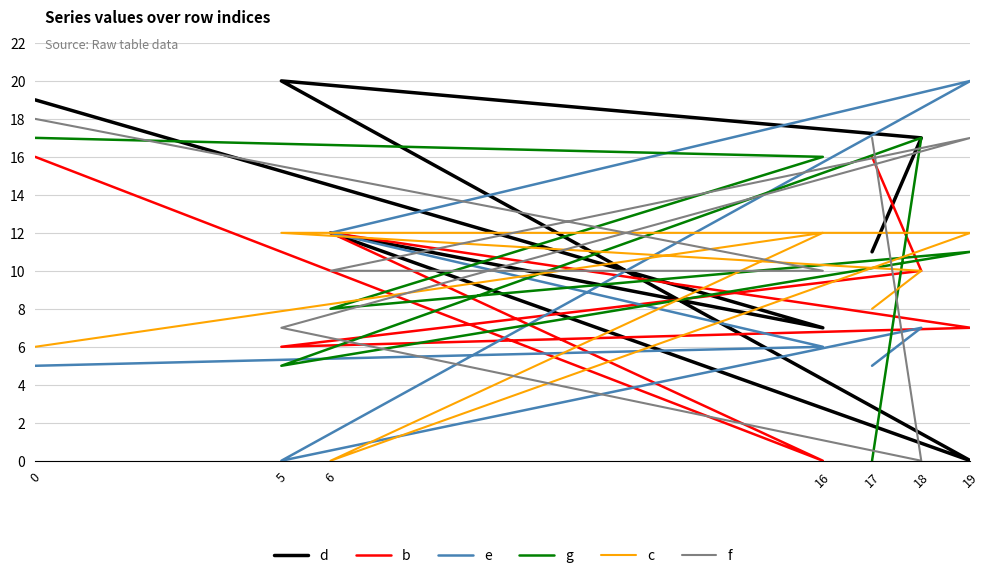

Where is f nearest to the value 9?

16